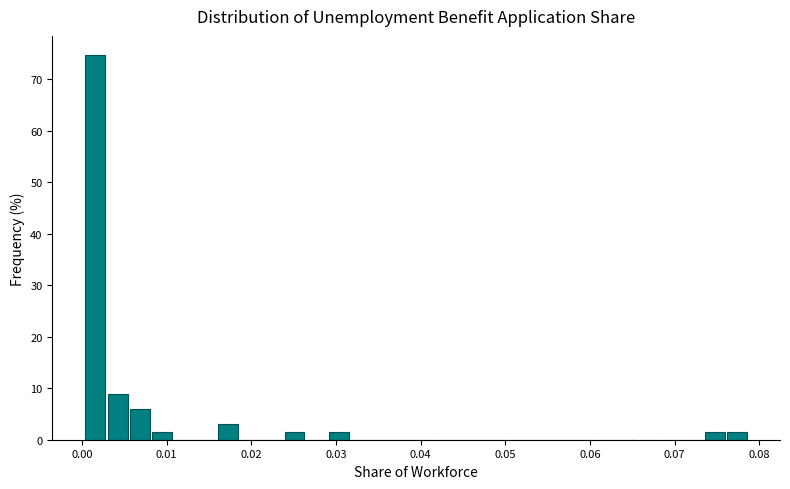

Read against the x-axis, roughly where is the centre of the tallest bar?

0.002